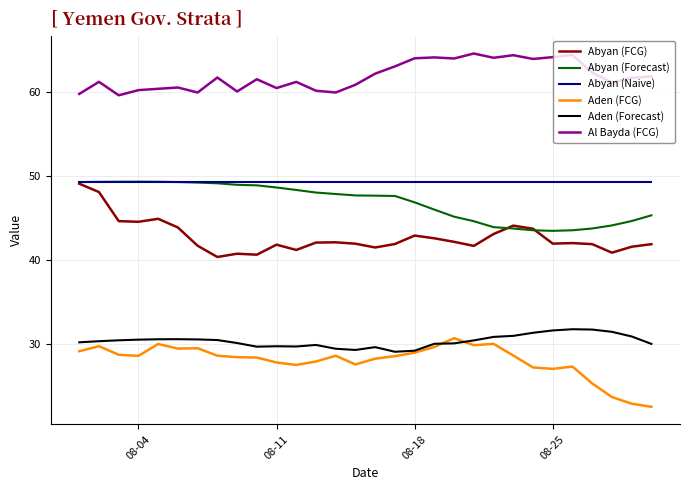

What are all the series names shown in the legend?

Abyan (FCG), Abyan (Forecast), Abyan (Naive), Aden (FCG), Aden (Forecast), Al Bayda (FCG)